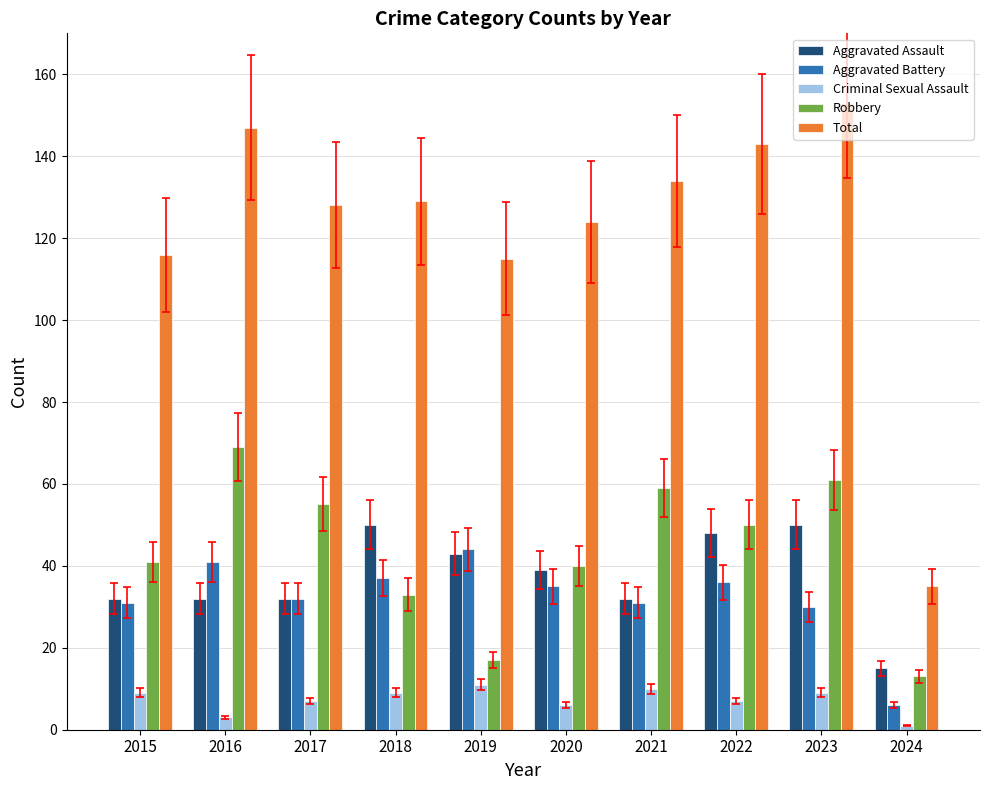

Rank the series at 2023 from lowest to highest value.

Criminal Sexual Assault, Aggravated Battery, Aggravated Assault, Robbery, Total